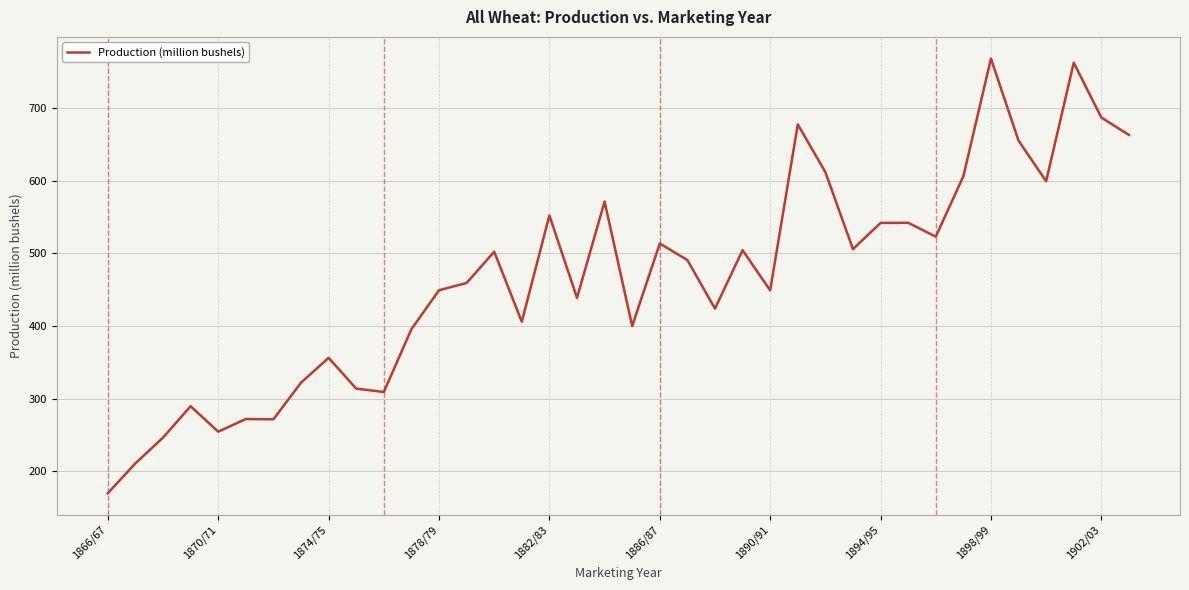

What is the difference between the maximum and minimum values?

598.4